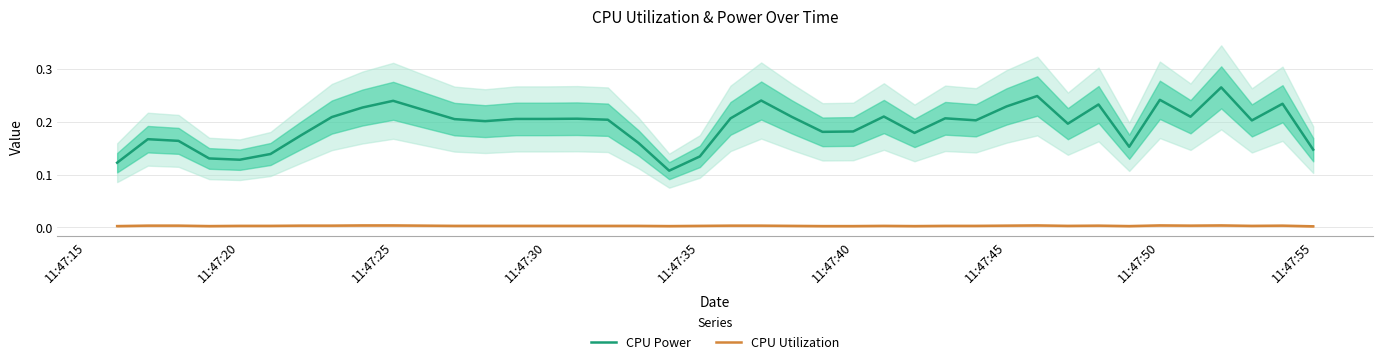

Which series has the largest range (max minus min)?

CPU Power